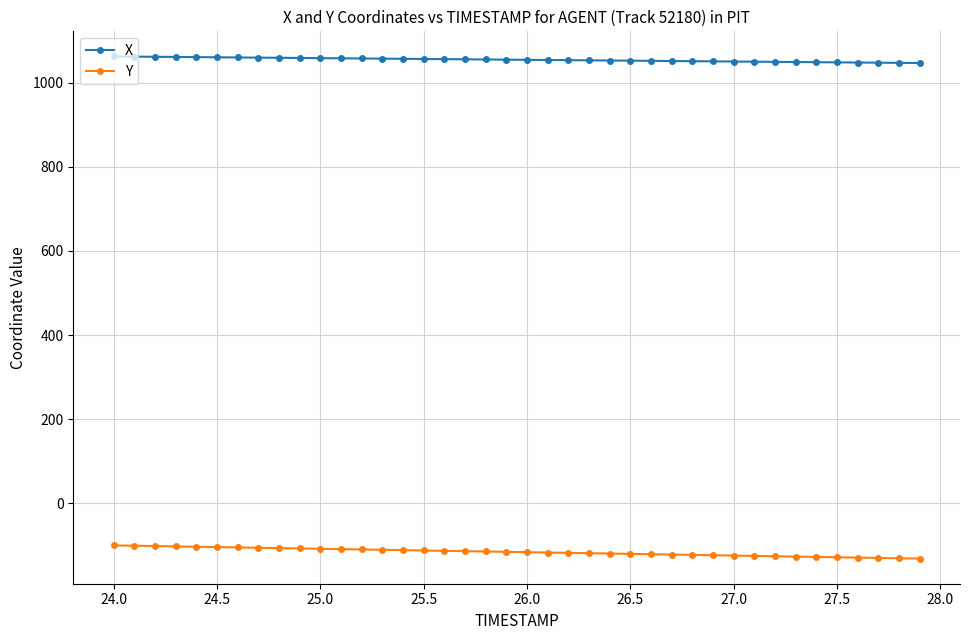

List the series in order of their overall mean, lowest first.

Y, X